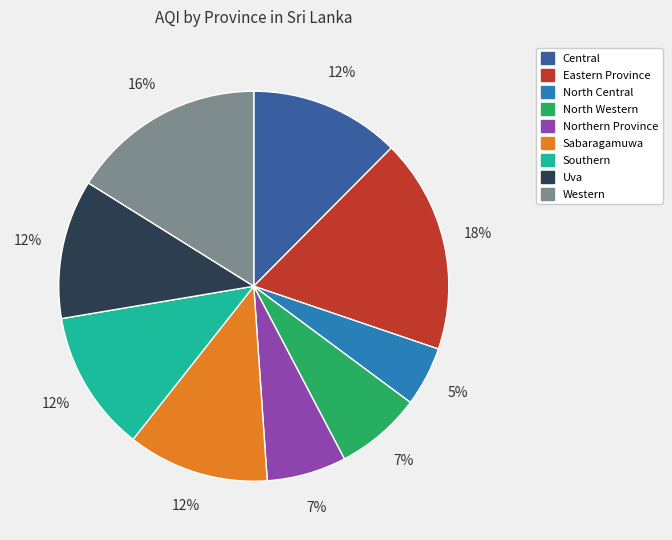

How many slices are in this pie chart?

9